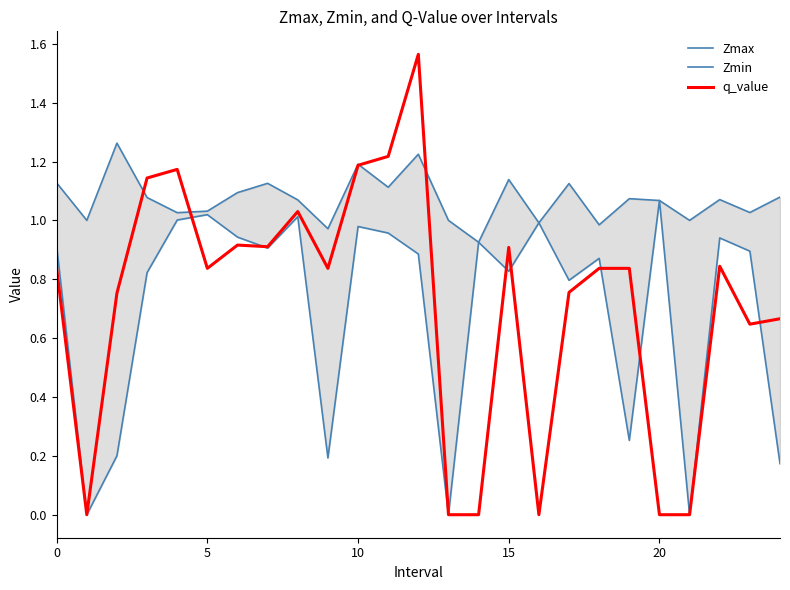

What is the value of the q_value point at the 5th from the left?

1.2